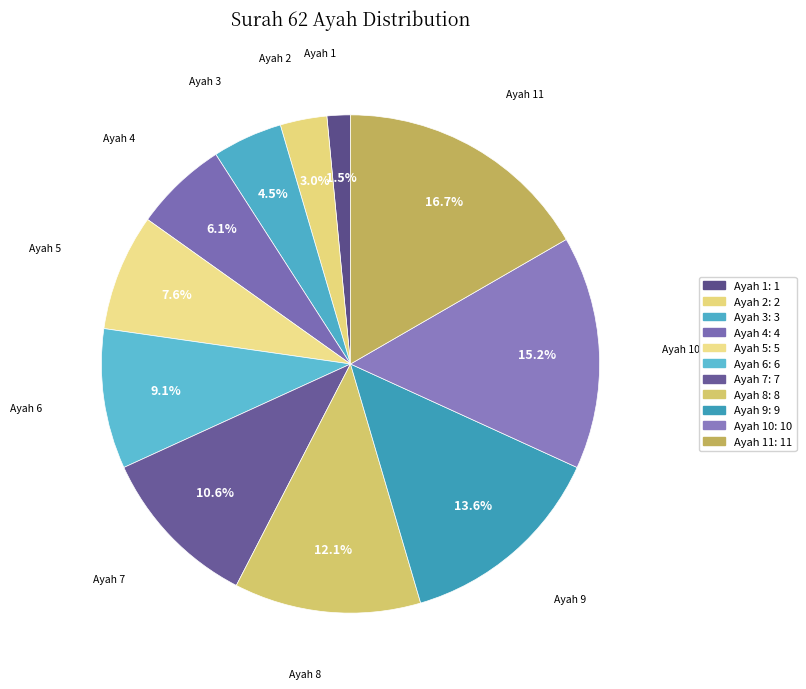

Does any single category account for the majority?

No